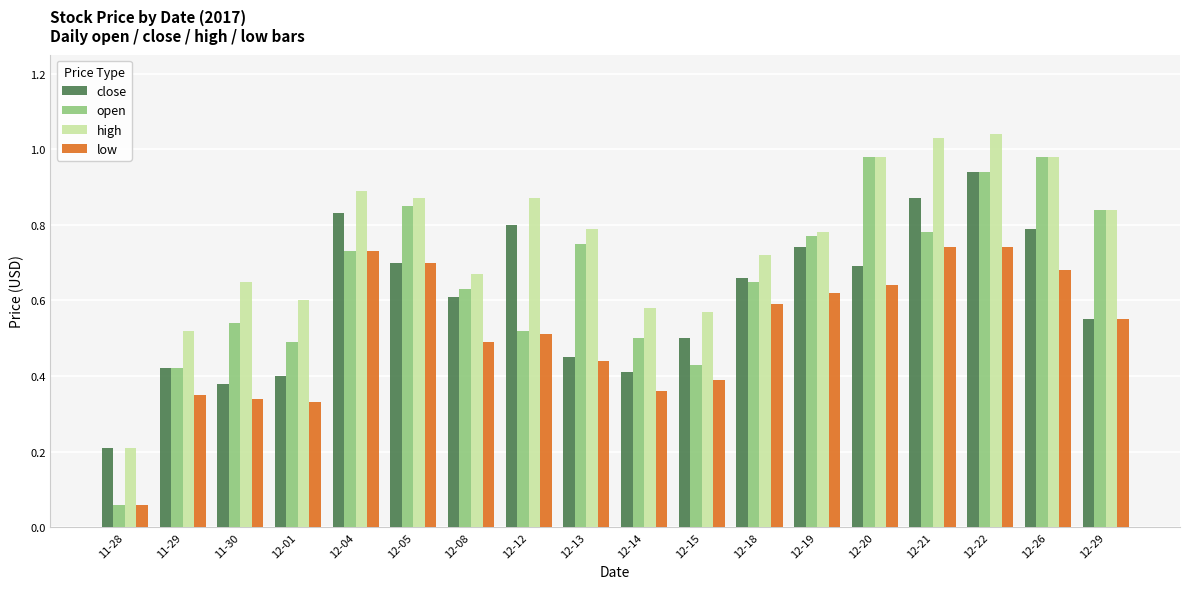

How many bars are there in each group?

4